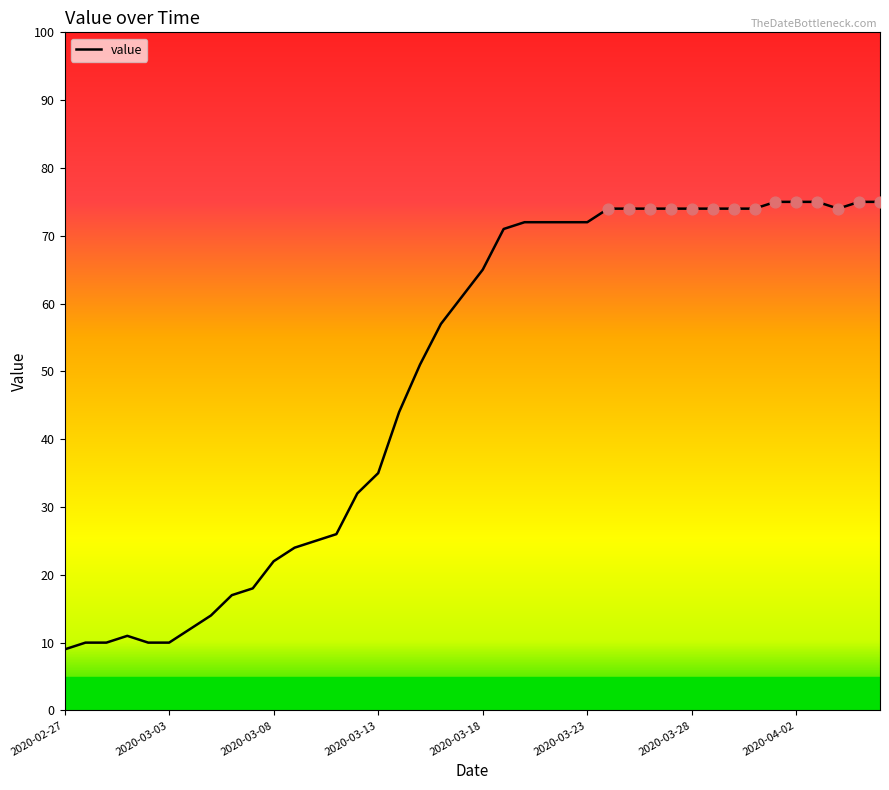

What is the smallest value displayed?

9